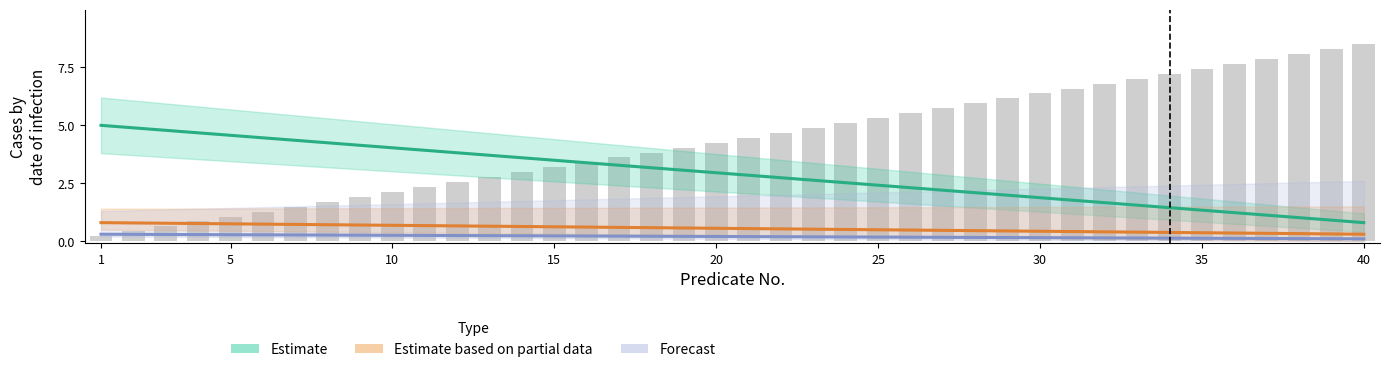

Which series has the widest spread of values?

Estimate